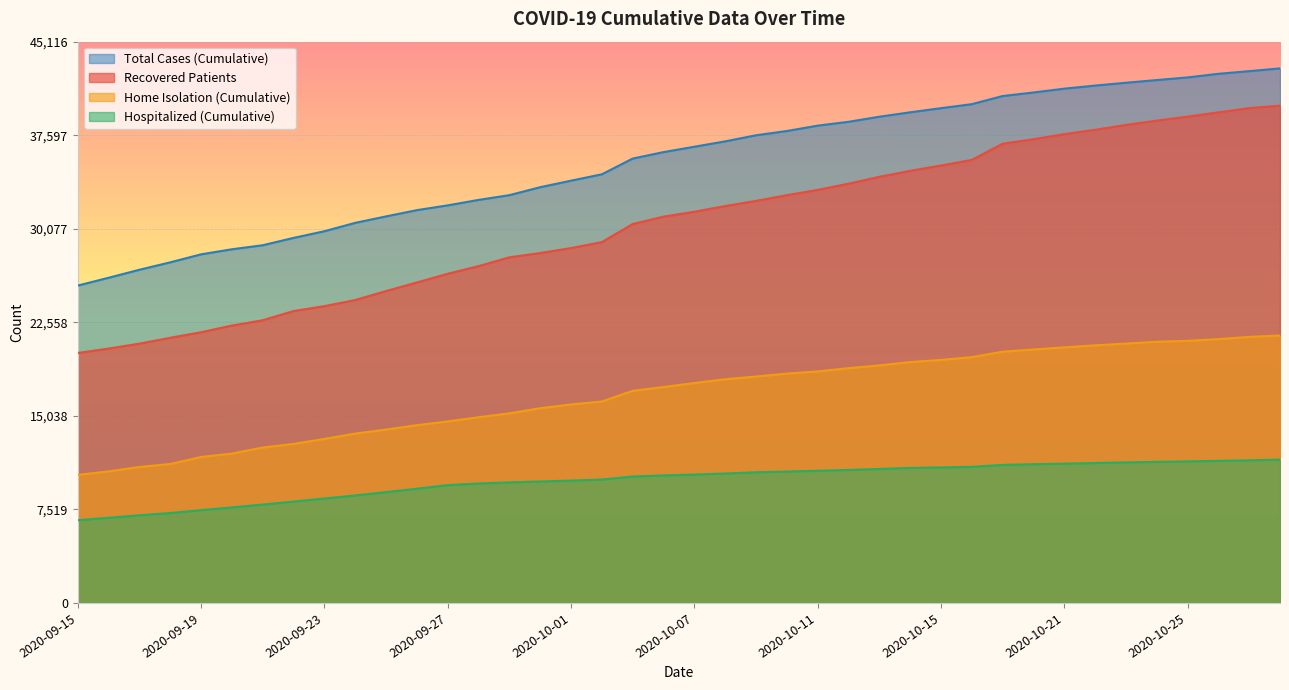

What is the value of the recovered_patients point at the 24th from the left?

32777